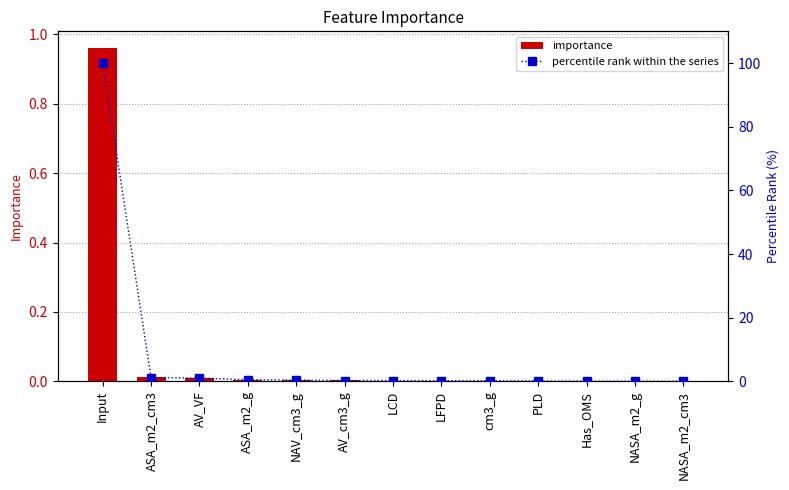

What is the label of the 10th bar from the left?

PLD